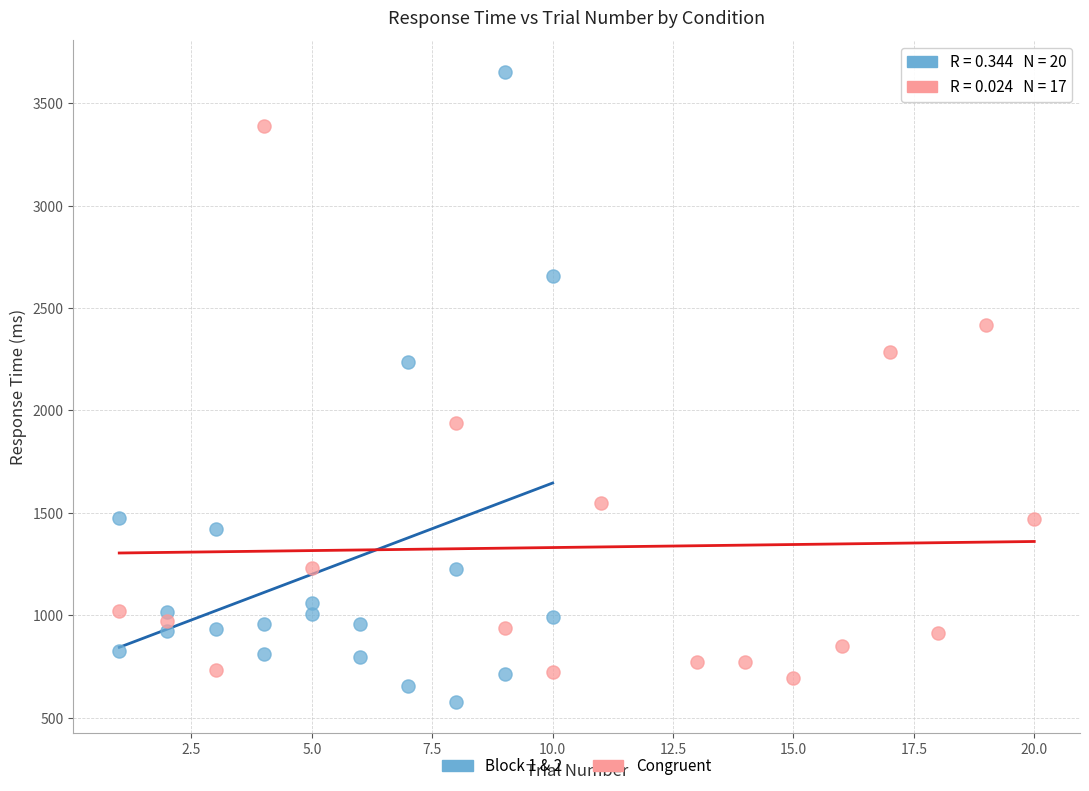

Which series has the largest Y range (max minus min)?

Block 1 & 2